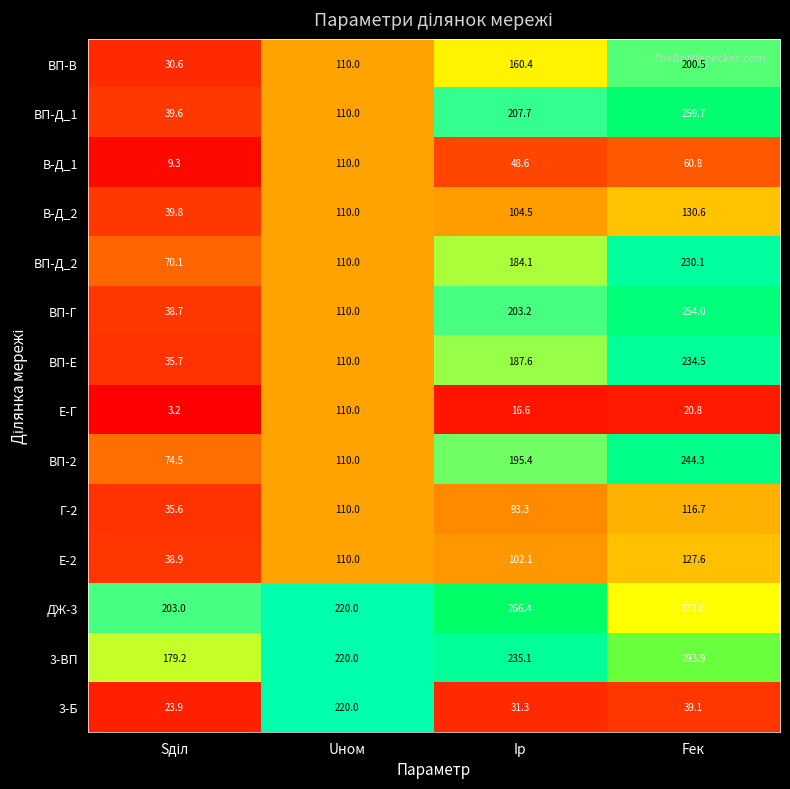

Rank the series at Fек from lowest to highest value.

Е-Г, 3-Б, В-Д_1, Г-2, Е-2, В-Д_2, ВП-В, ВП-Д_2, ВП-Е, ВП-2, ВП-Г, ВП-Д_1, 3-ВП, ДЖ-3